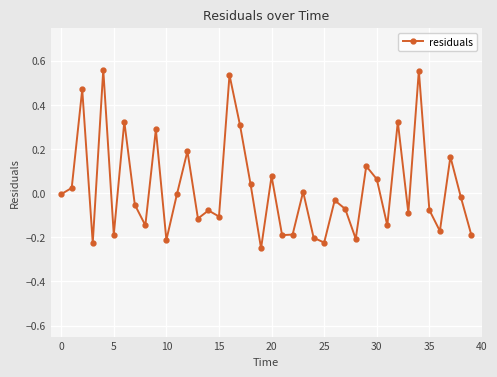

What is the difference between the maximum and second lowest values?

0.8